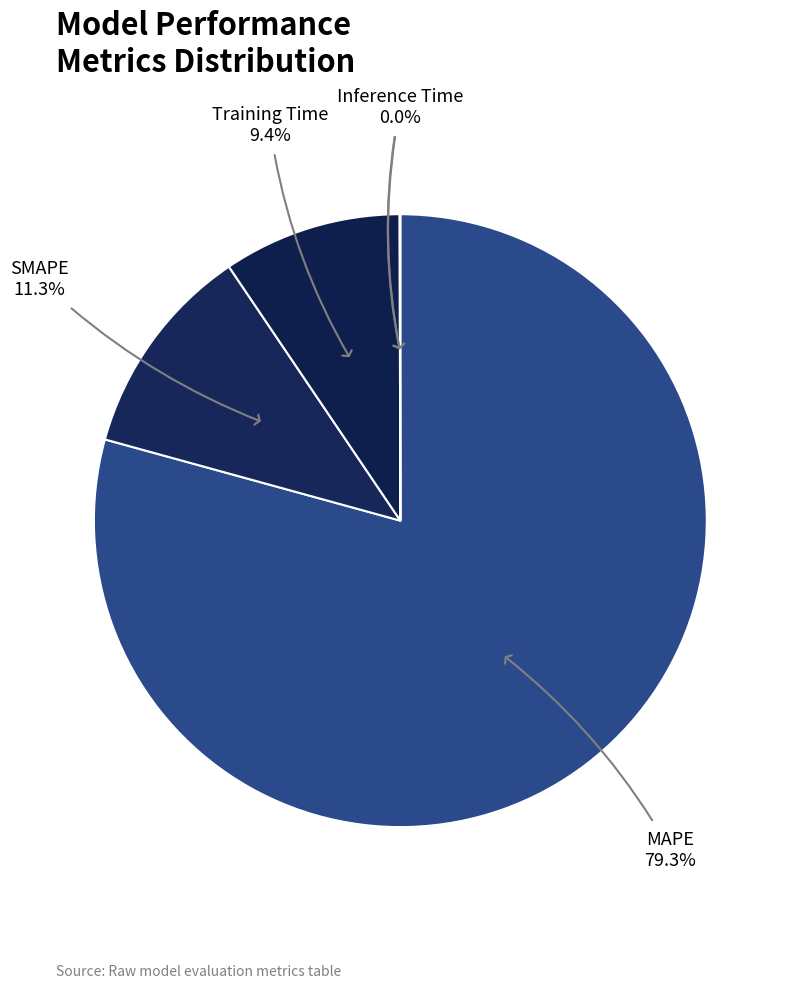

What is the largest slice in the pie chart?

MAPE